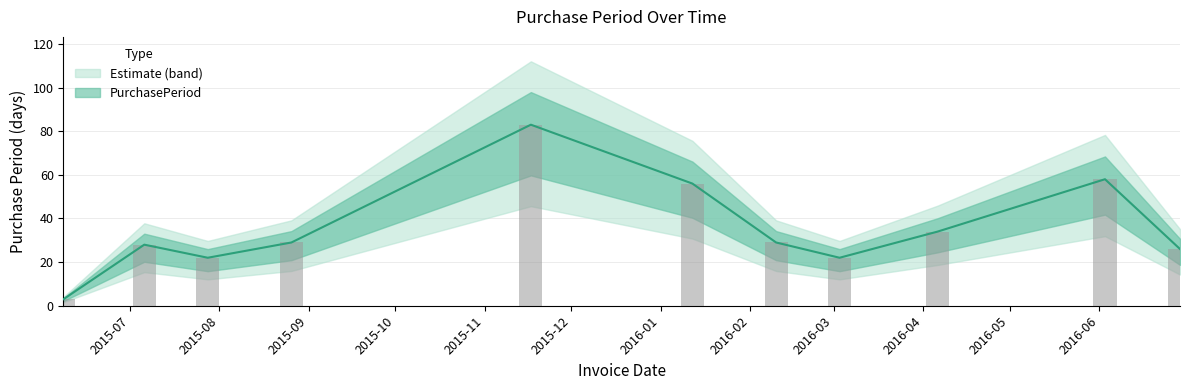

Reading right to left, transcribe all the data shown in this chart.

26	58	34	22	29	56	83	29	22	28	3